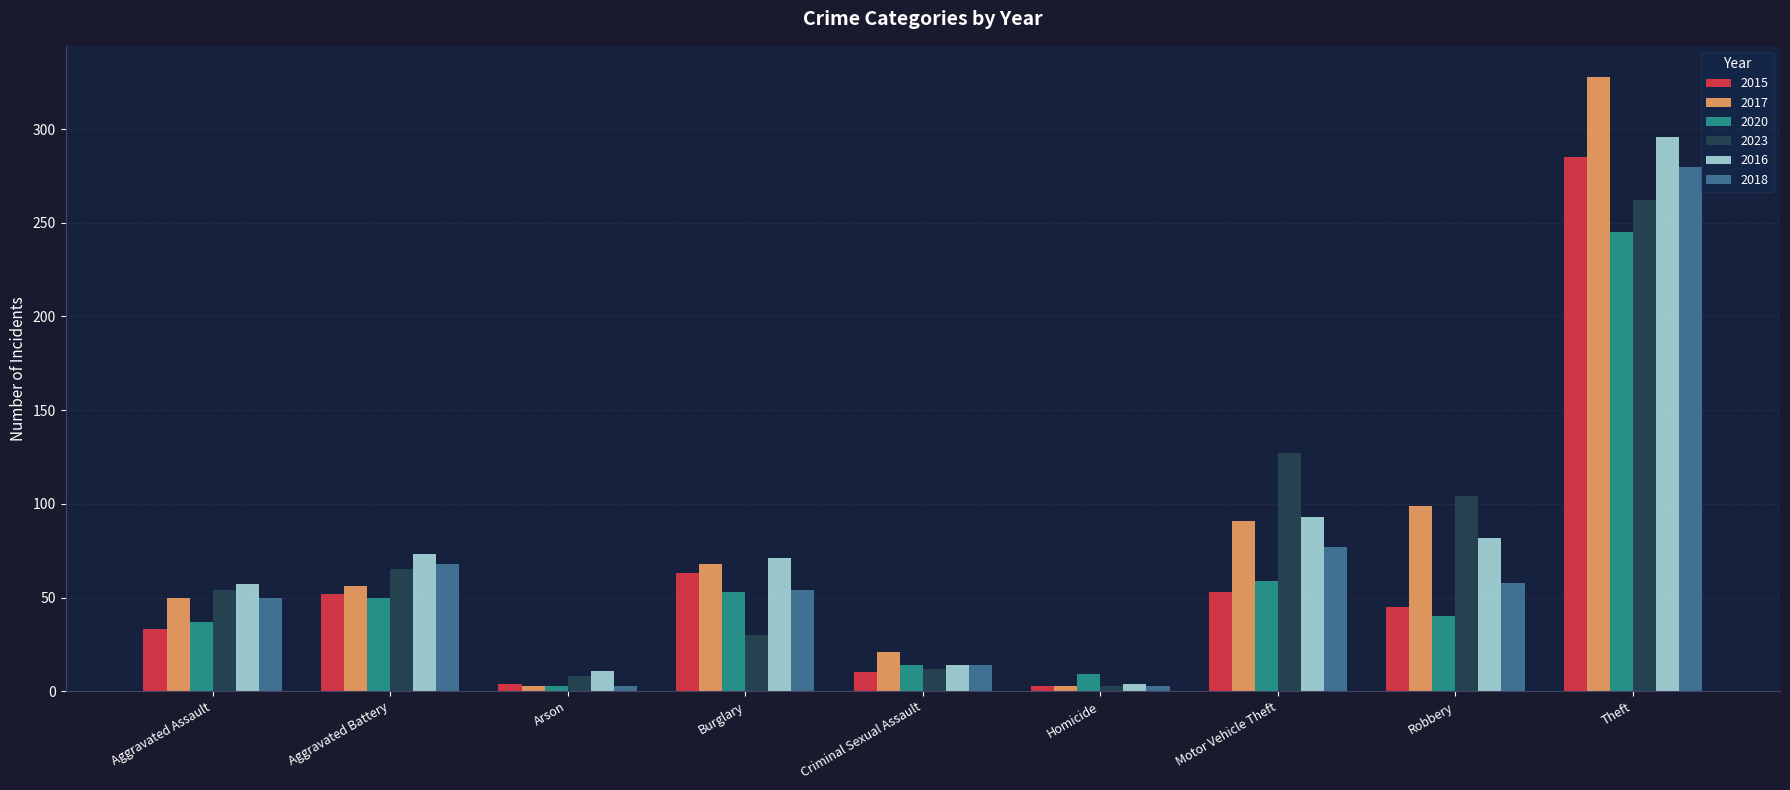

Between Motor Vehicle Theft and Robbery, which series saw the biggest shift?

2023